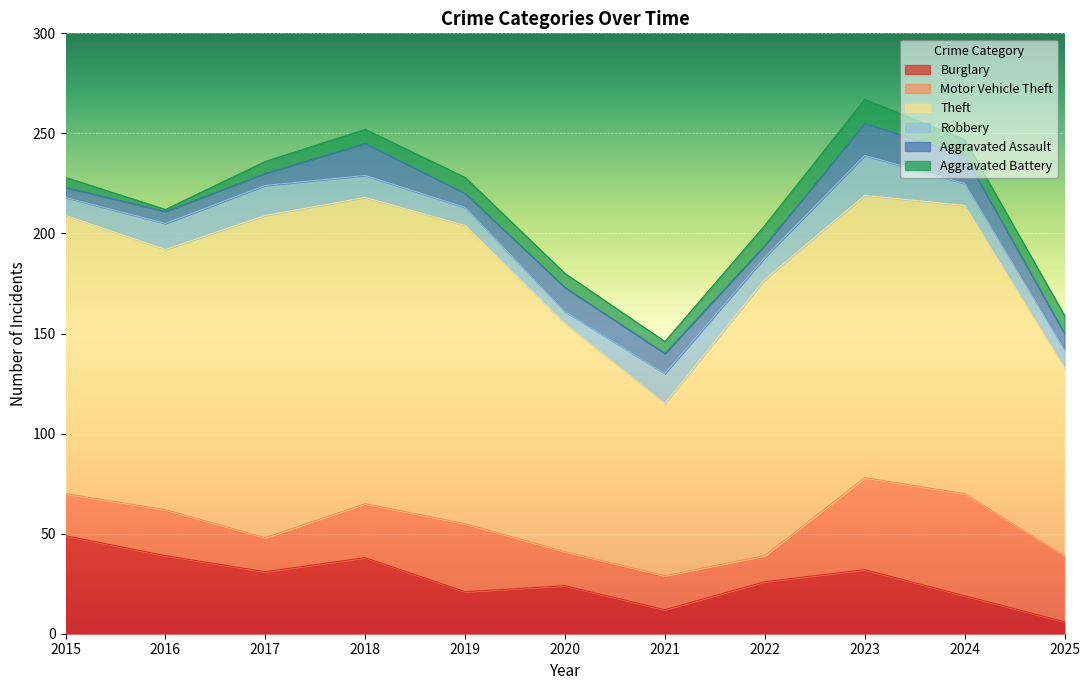

True or false: Burglary and Theft intersect in this chart.

False